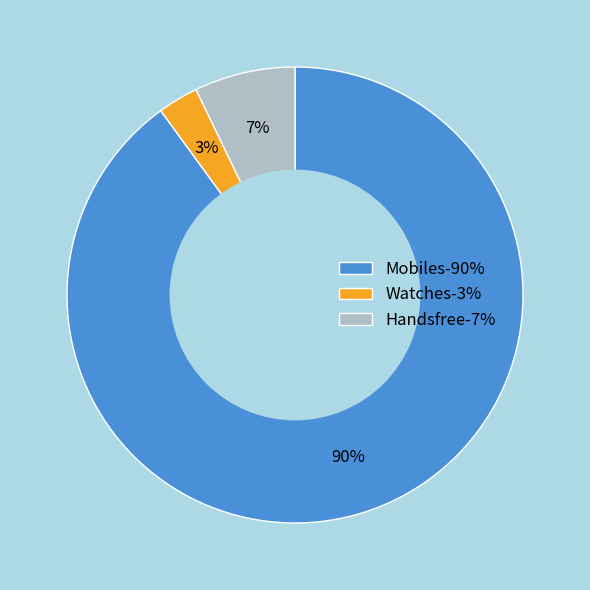

The Watches slice represents 3% of the pie. True or false?

True